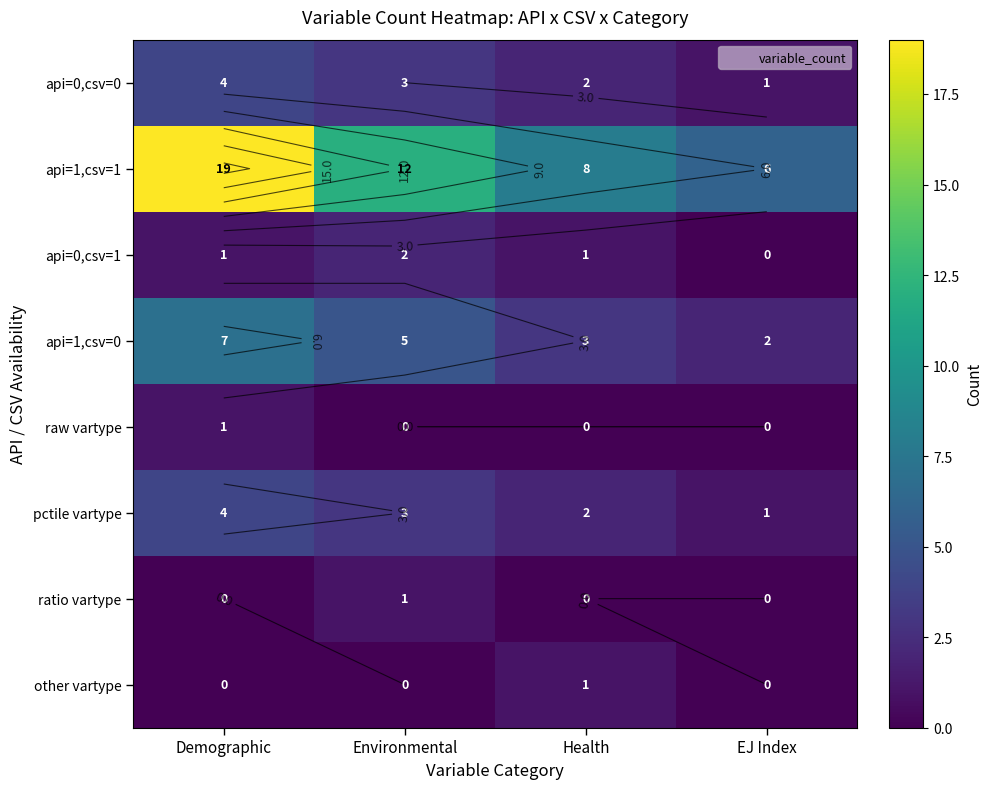

List the labels in order of api=1,csv=0 value, smallest first.

EJ Index, Health, Environmental, Demographic